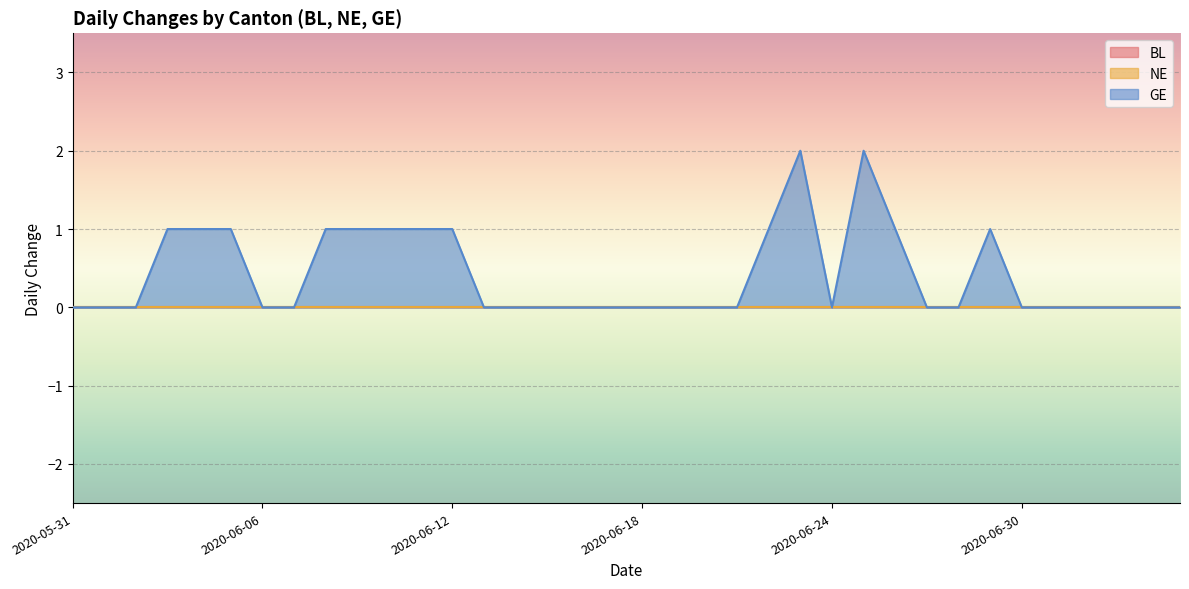

Which series has the widest spread of values?

GE